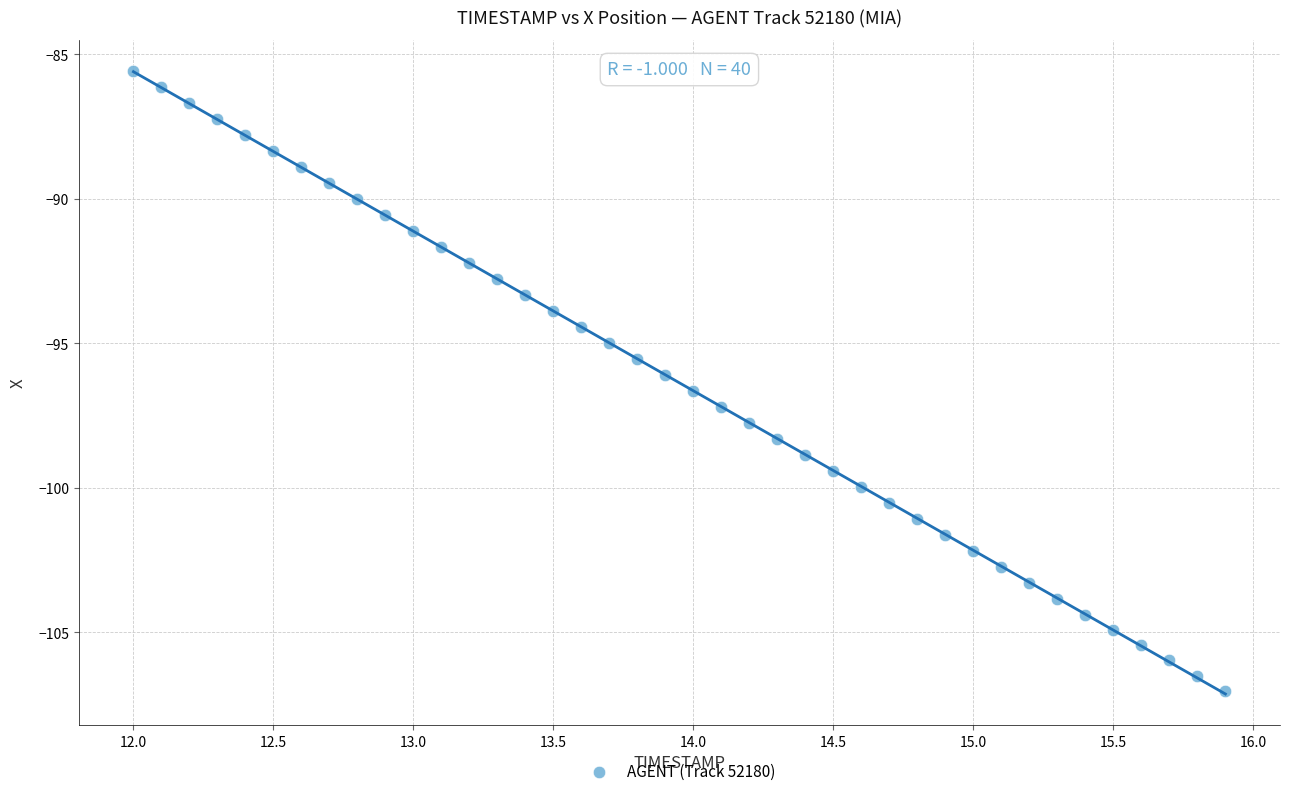

What is the range of X values (max minus min)?

3.9